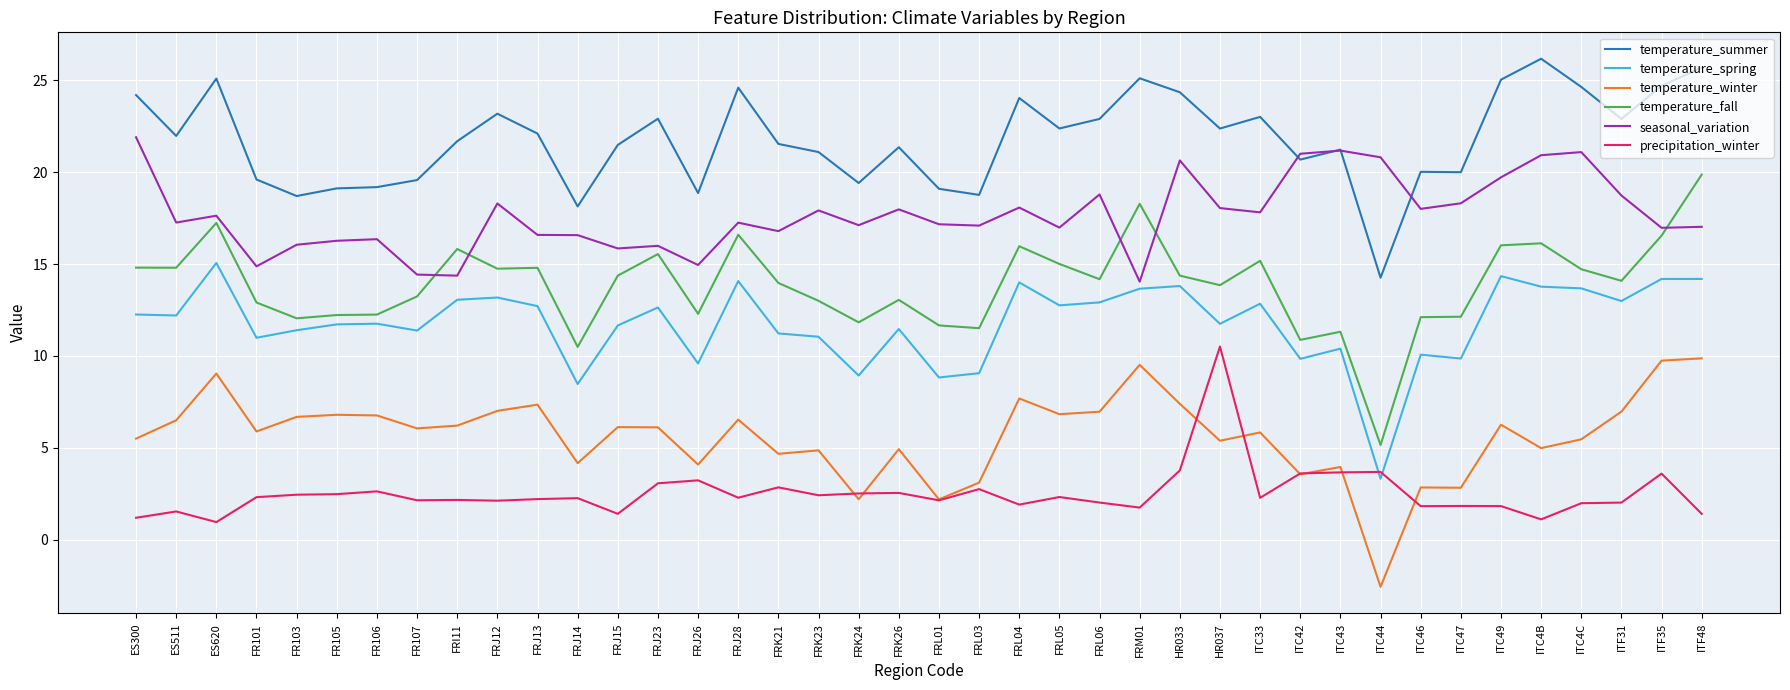

True or false: seasonal_variation has a value of 18.0 at HR037.

True